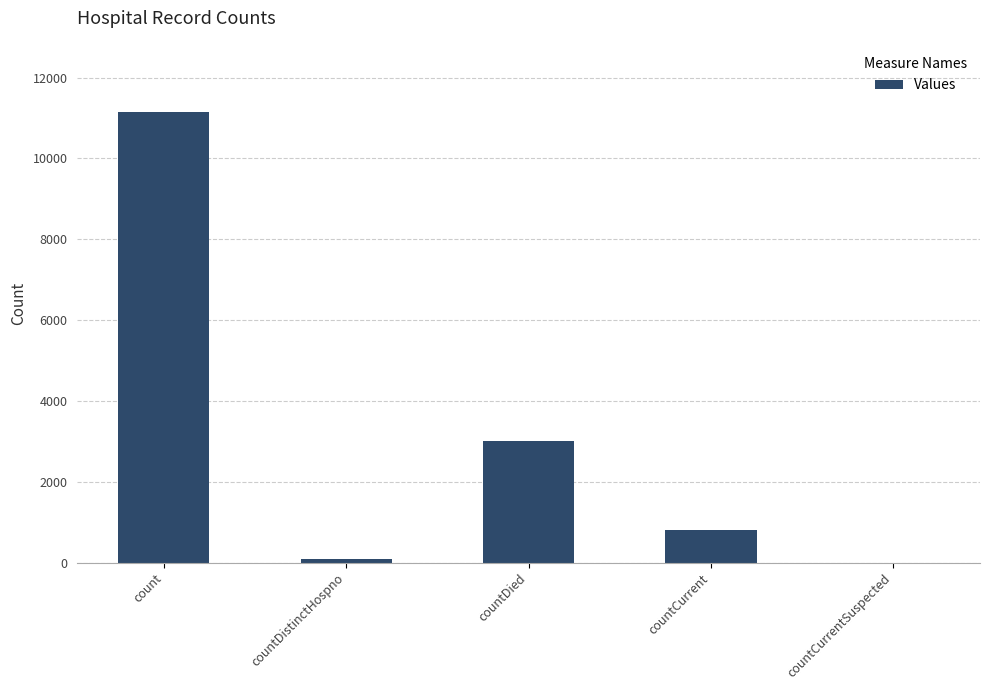

Reading left to right, extract all data points from this chart.

count=11141	countDistinctHospno=77	countDied=3001	countCurrent=797	countCurrentSuspected=0